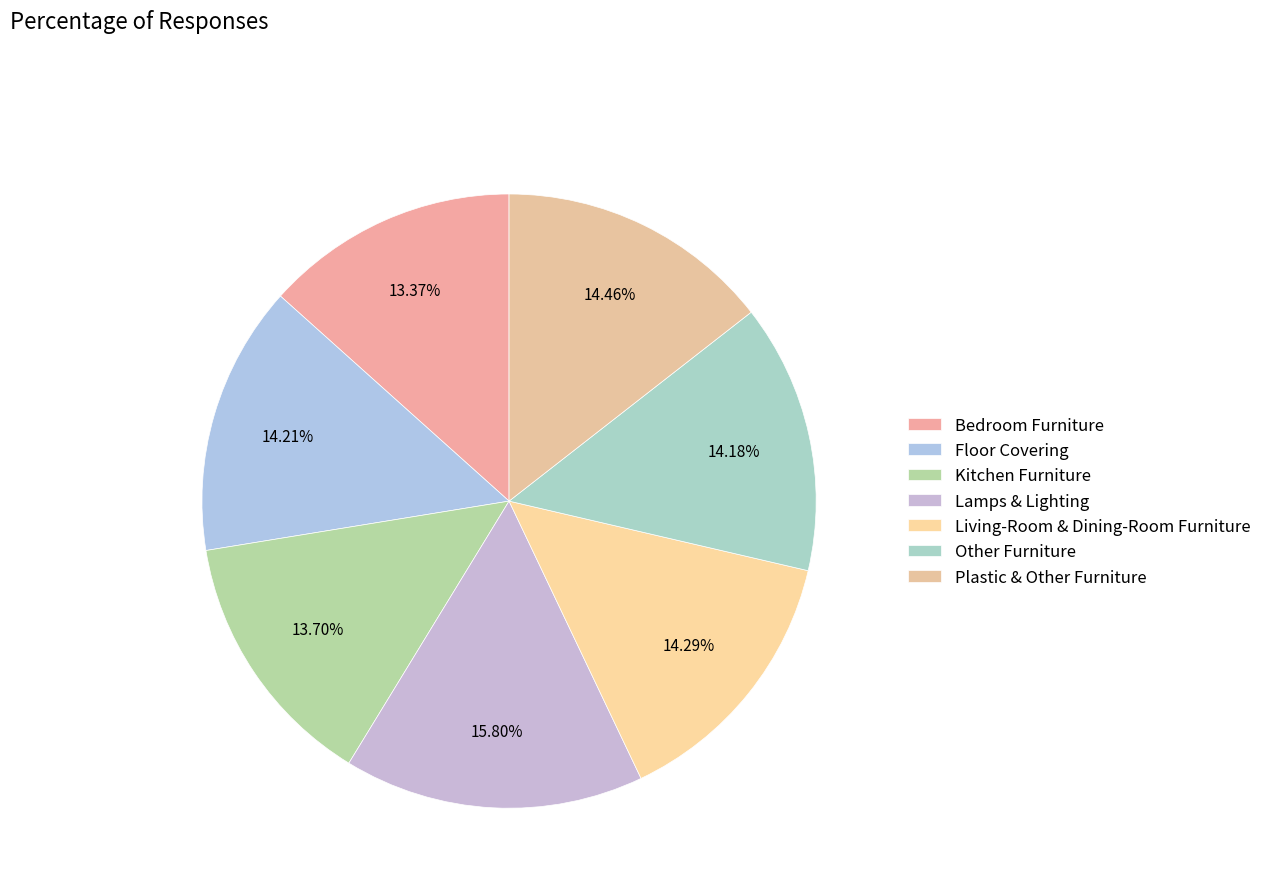

Is there any slice that represents more than half of the pie?

No